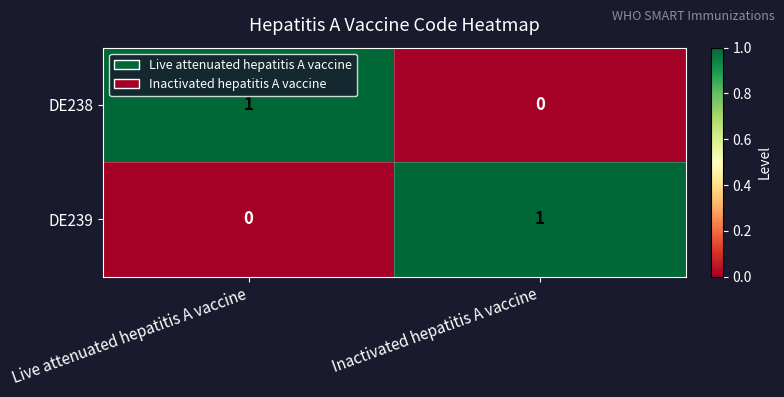

Which category has the highest value in the DE239 series?

Inactivated hepatitis A vaccine